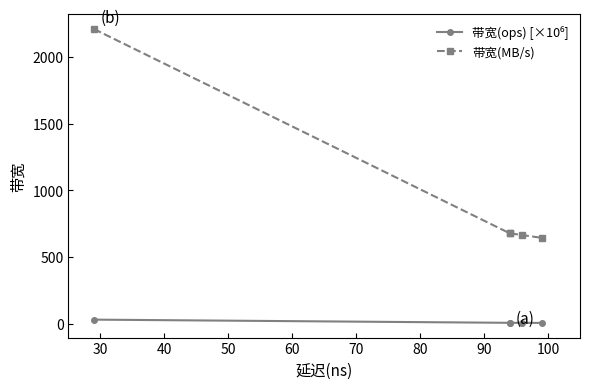

True or false: 带宽(MB/s) and 带宽(ops) [×10⁶] intersect in this chart.

False